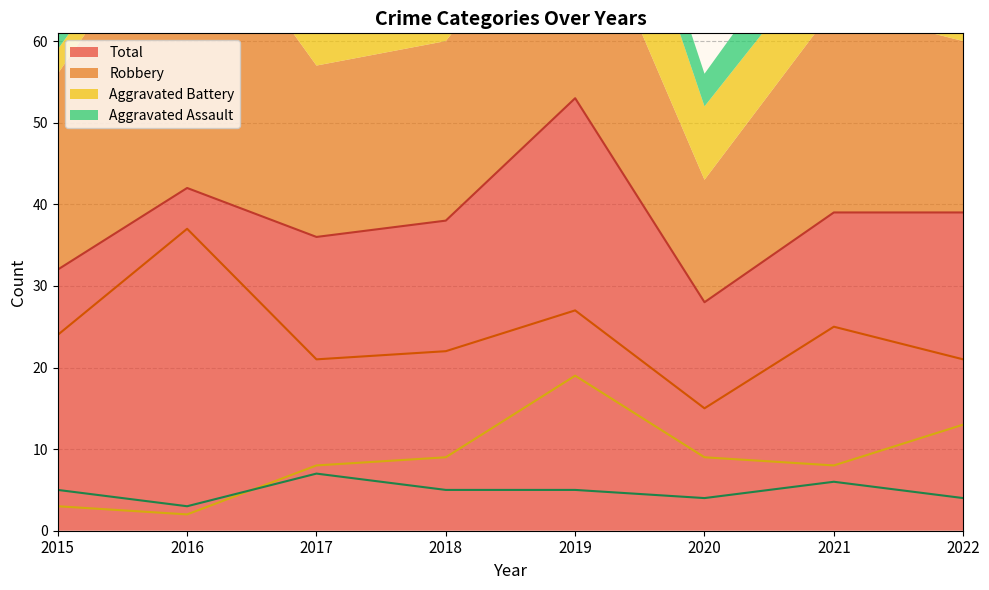

Reading left to right, extract all data points from this chart.

Aggravated Assault: 2015=5	2016=3	2017=7	2018=5	2019=5	2020=4	2021=6	2022=4
Aggravated Battery: 2015=3	2016=2	2017=8	2018=9	2019=19	2020=9	2021=8	2022=13
Robbery: 2015=24	2016=37	2017=21	2018=22	2019=27	2020=15	2021=25	2022=21
Total: 2015=32	2016=42	2017=36	2018=38	2019=53	2020=28	2021=39	2022=39